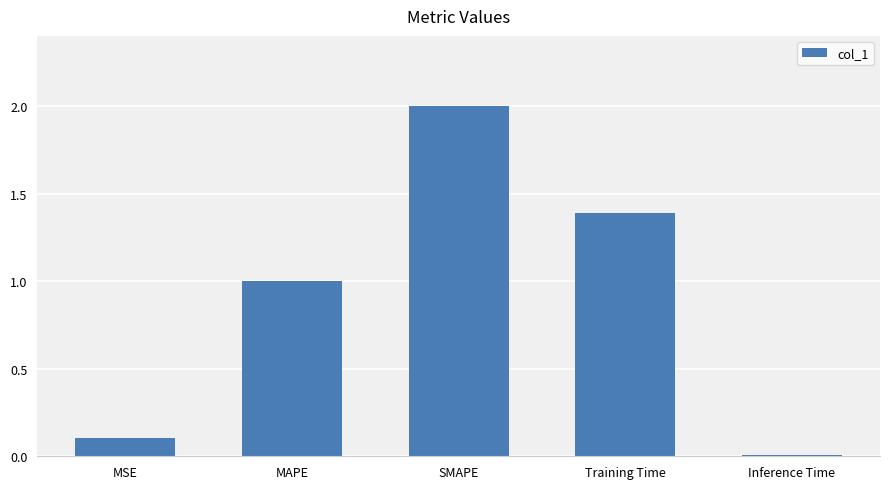

Which label corresponds to the largest value in the chart?

SMAPE